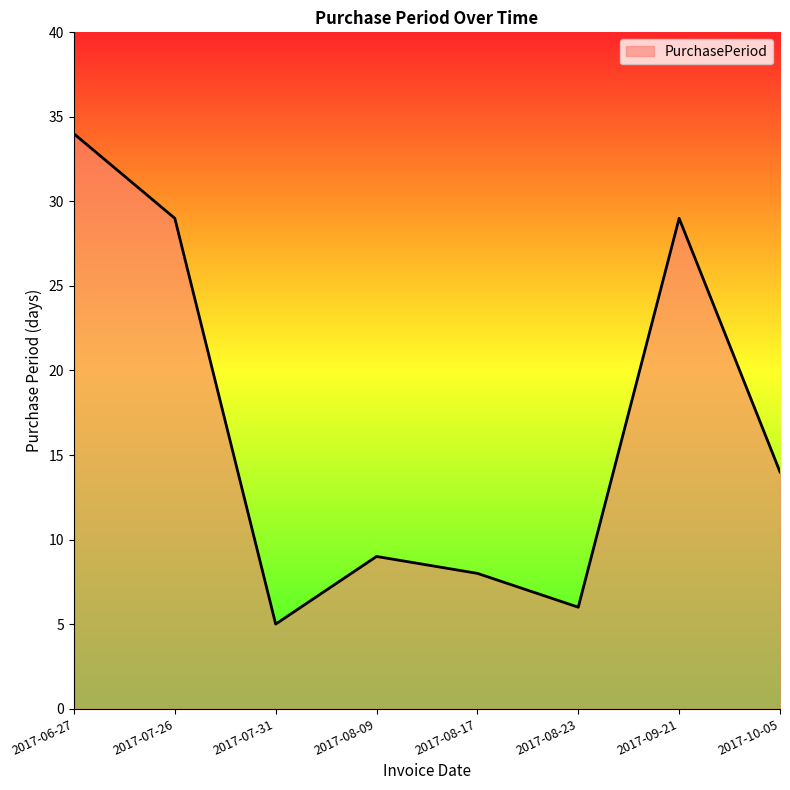

Reading left to right, extract all data points from this chart.

34	29	5	9	8	6	29	14